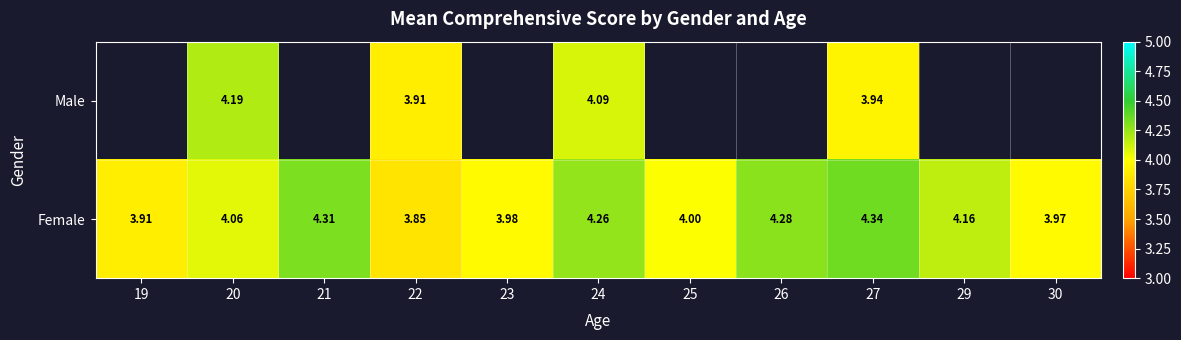

Is the value of Female at 22 greater than the value of Male at 27?

No